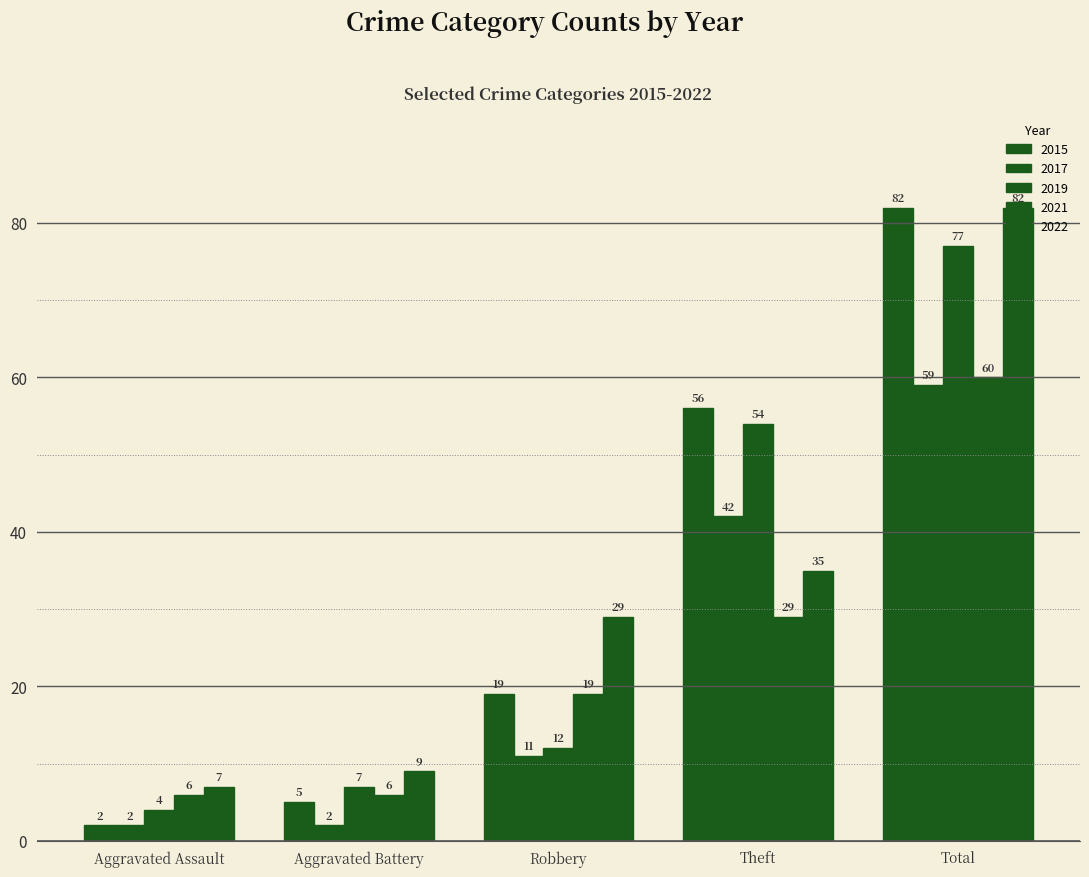

How many values in the 2022 series are below 29?

2